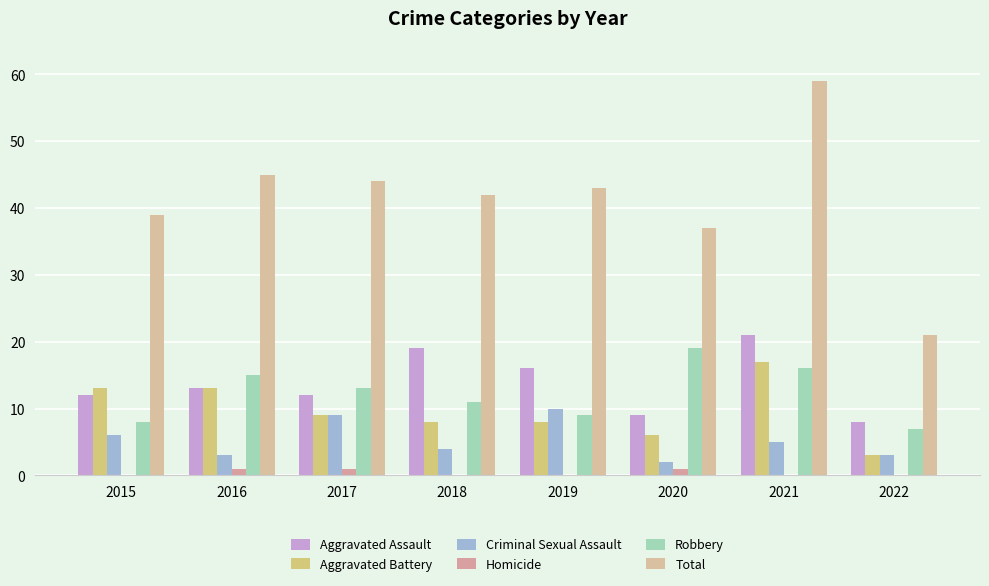

Is it true that Criminal Sexual Assault equals 3 at 2022?

True